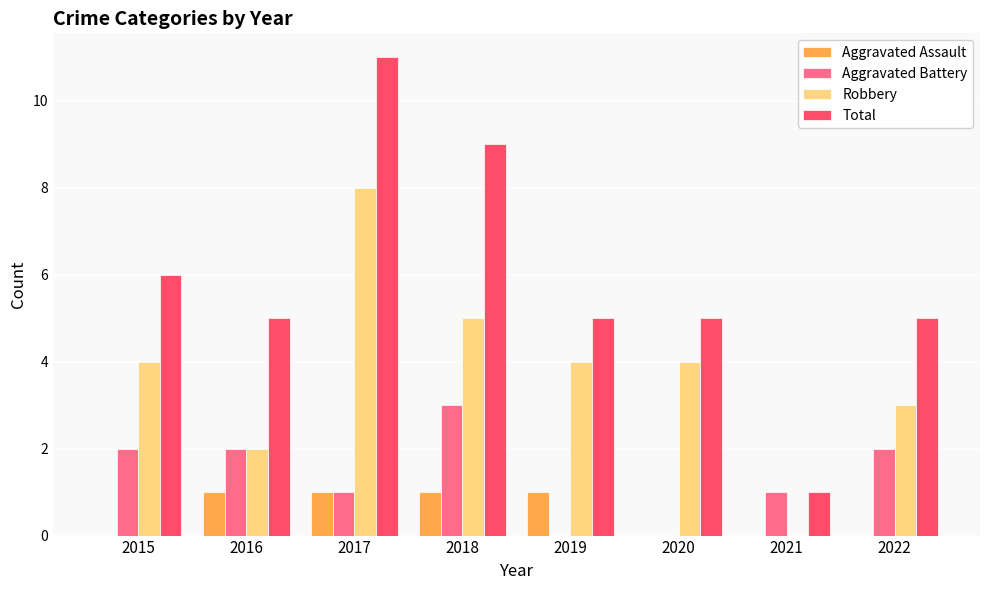

What is the average value of the Total series?

6